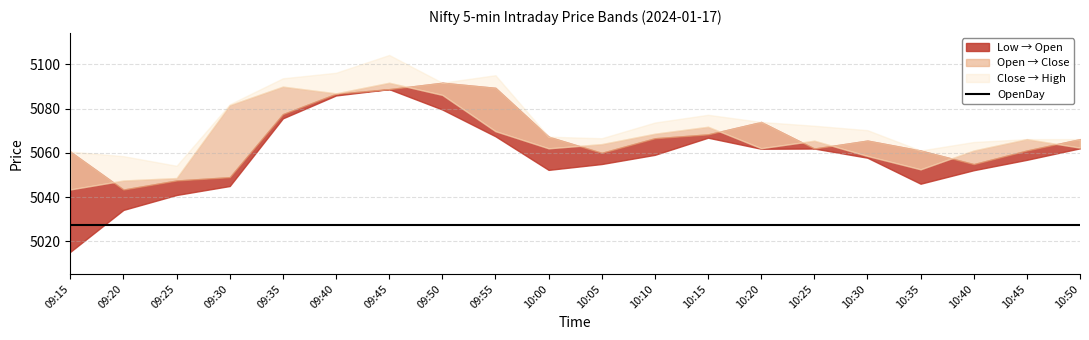

What is the label of the 11th point from the left?

10:05